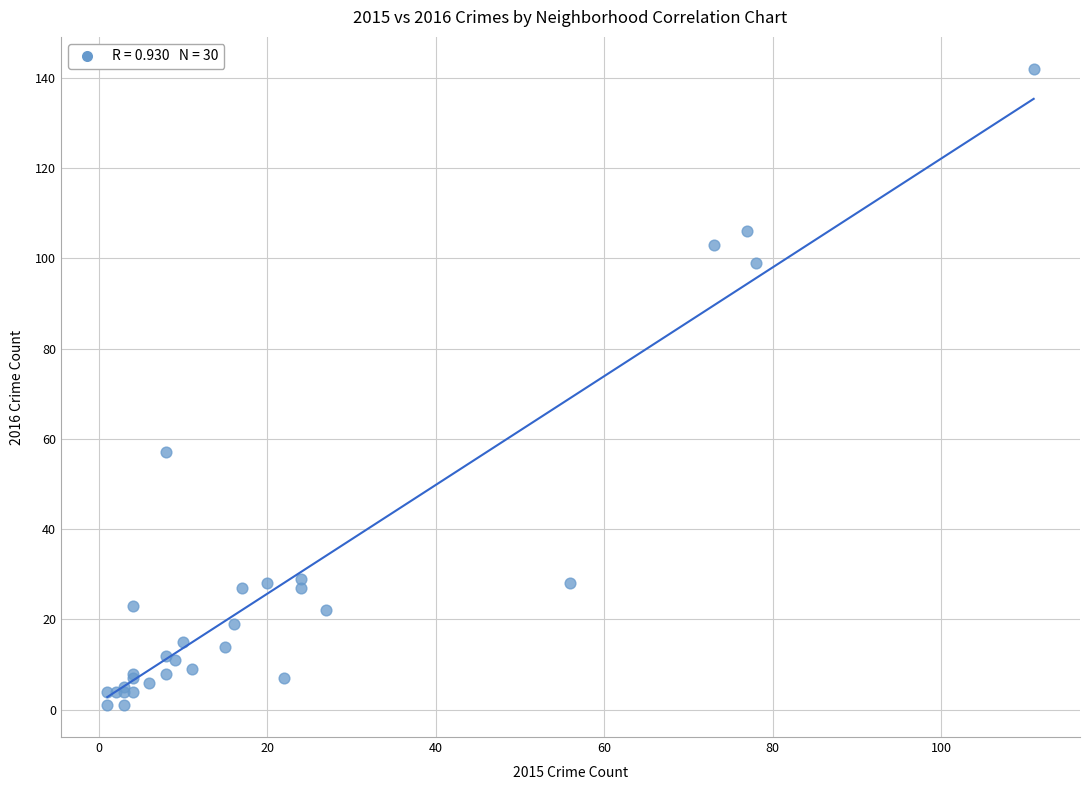

What Y value in the scatter plot is closest to 71?

57